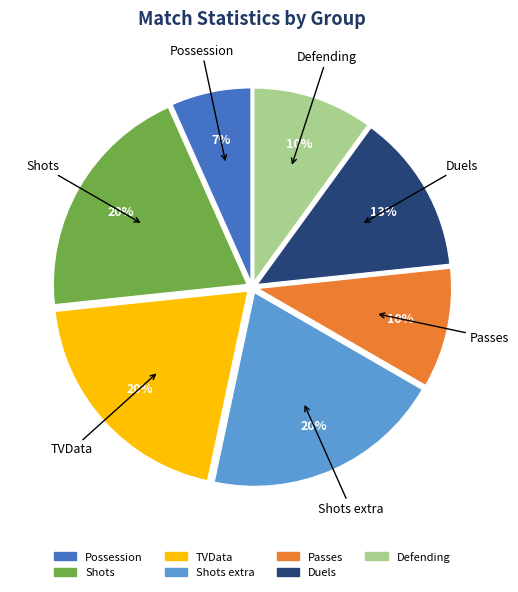

Does any single category account for the majority?

No